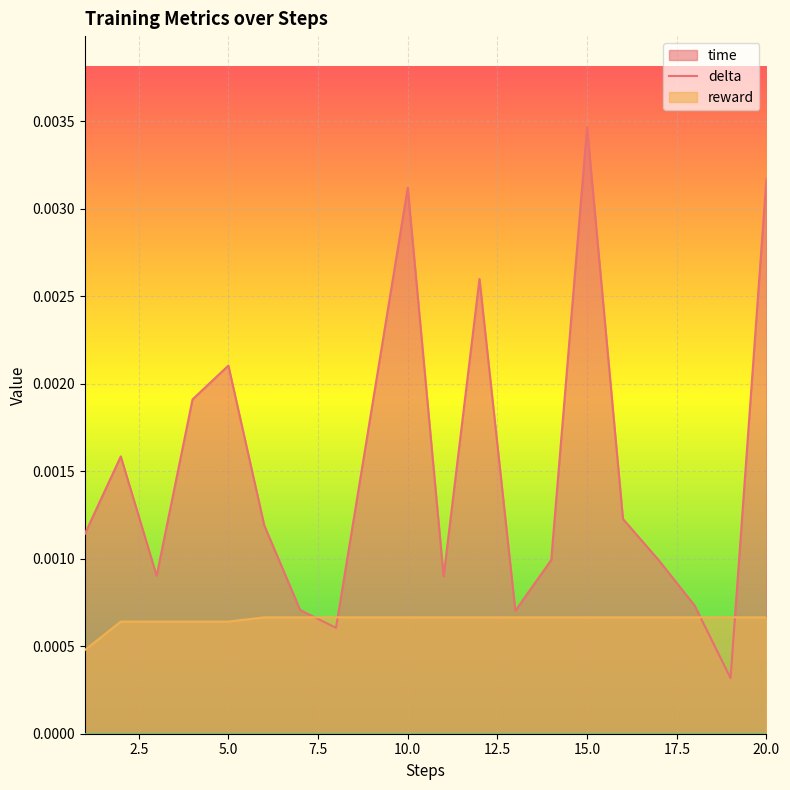

Which series has the largest total across all categories?

time